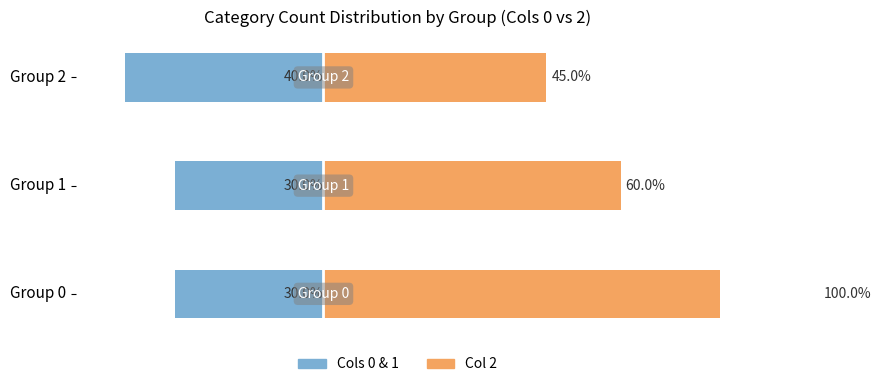

Reading left to right, list all the values displayed in this chart.

Group 0/1 counts: -30	-30	-40
Group 2 counts: 100	60	45